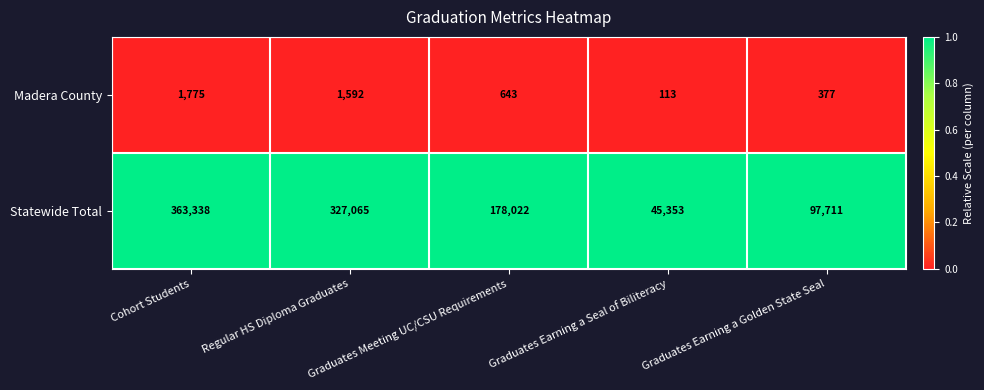

At which category is the sum across all series the highest?

Cohort Students